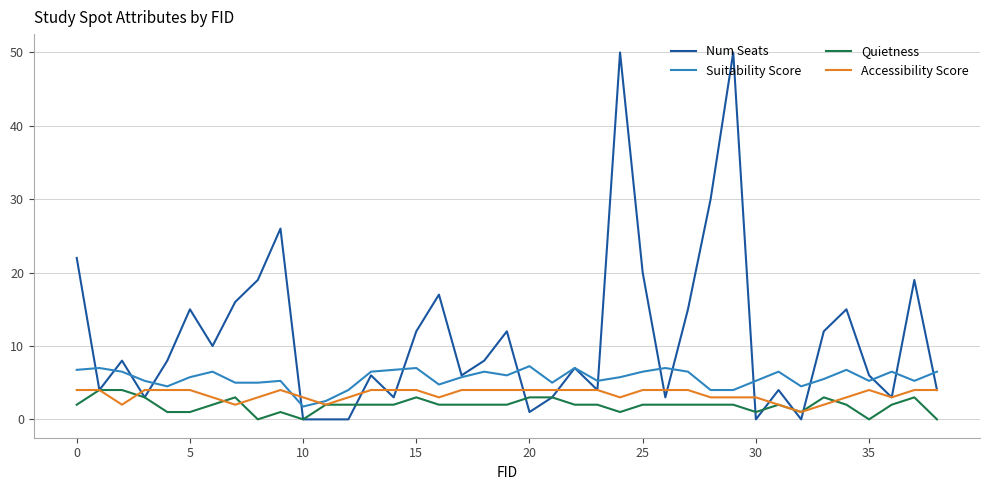

What is the highest value of the Num Seats series?

50.0